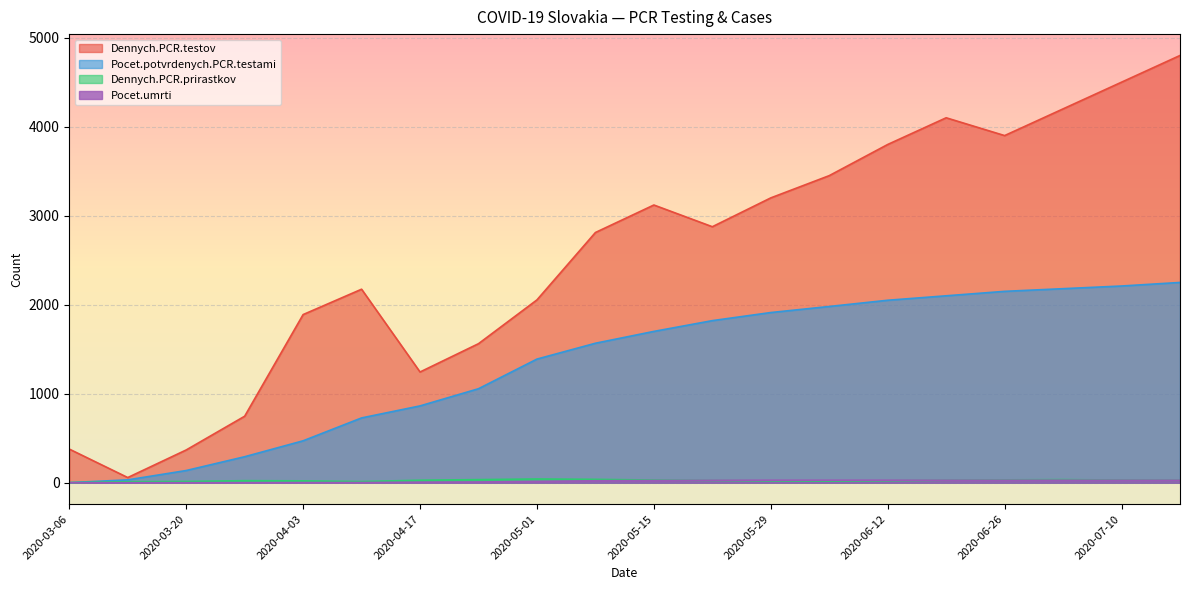

At how many categories does at least one series exceed 1191?

16